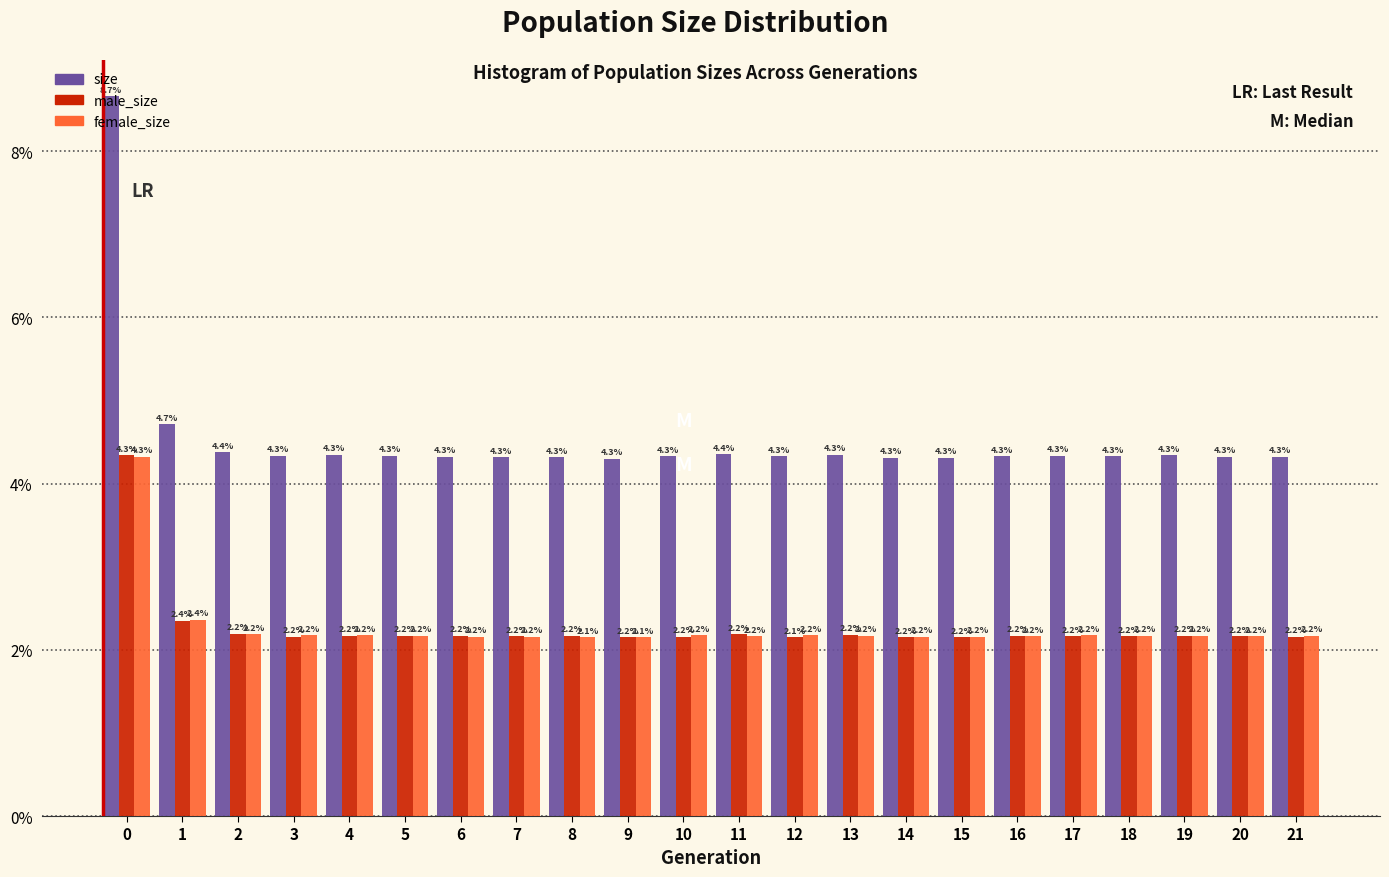

Does the chart contain any negative values?

No